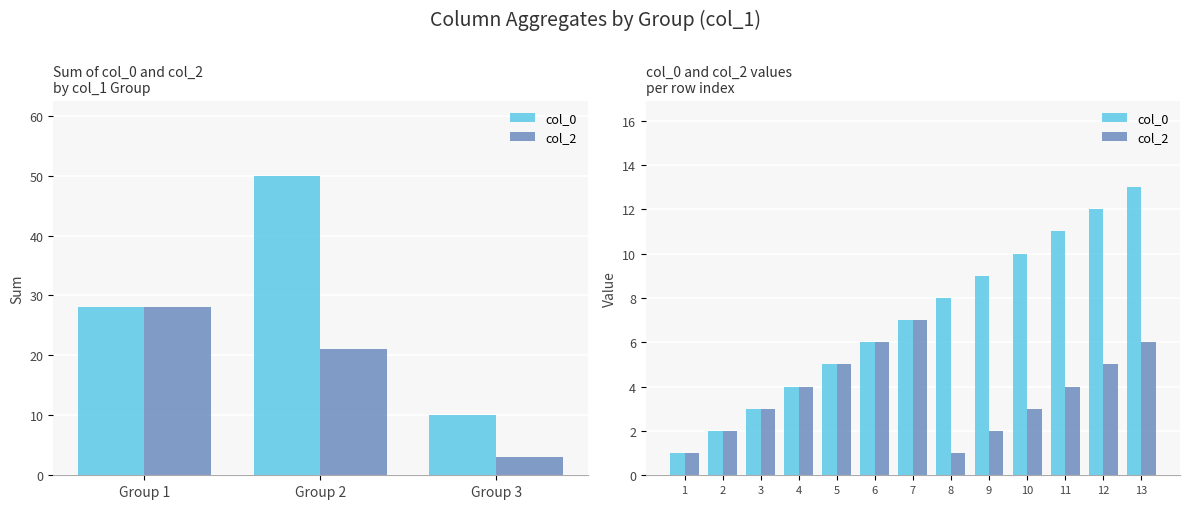

What is the difference between the second highest and second lowest values in the col_2 series?

5